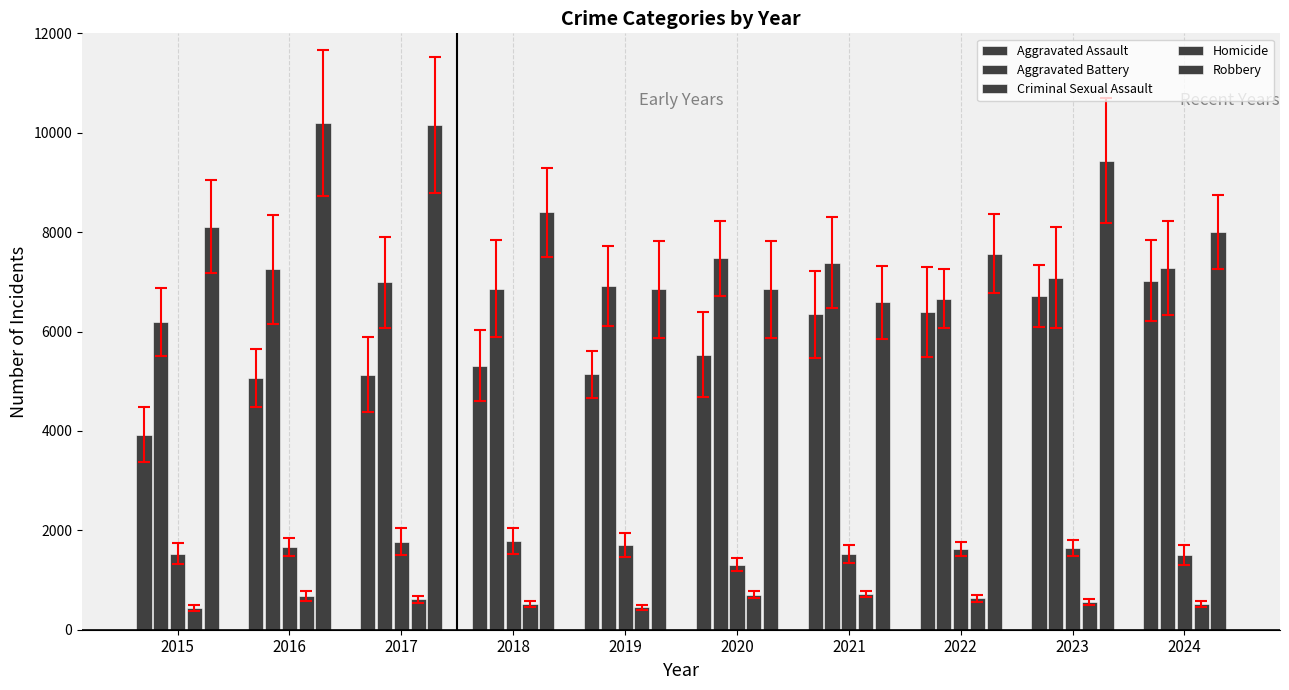

How many bars are there in total?

50